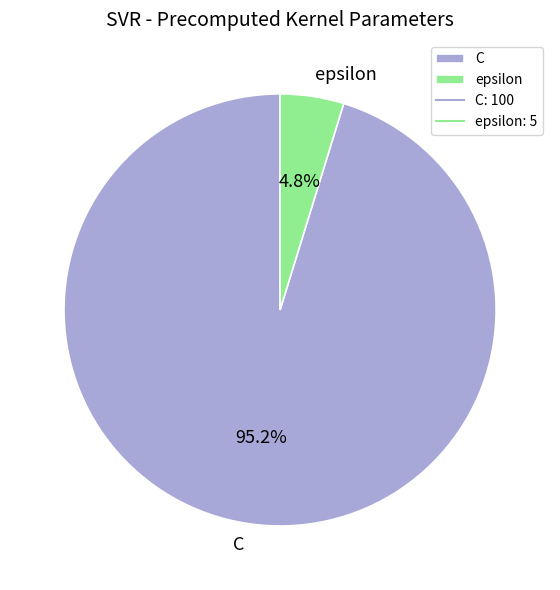

Count the number of slices in the pie.

2